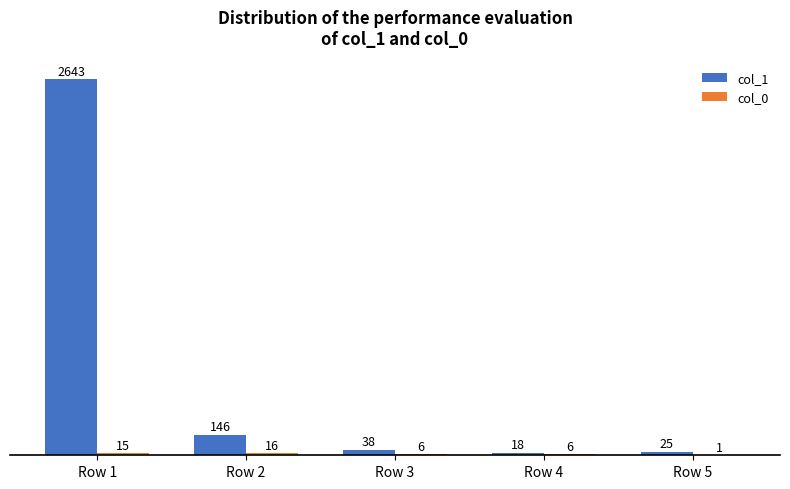

What is the highest value of the col_1 series?

2643